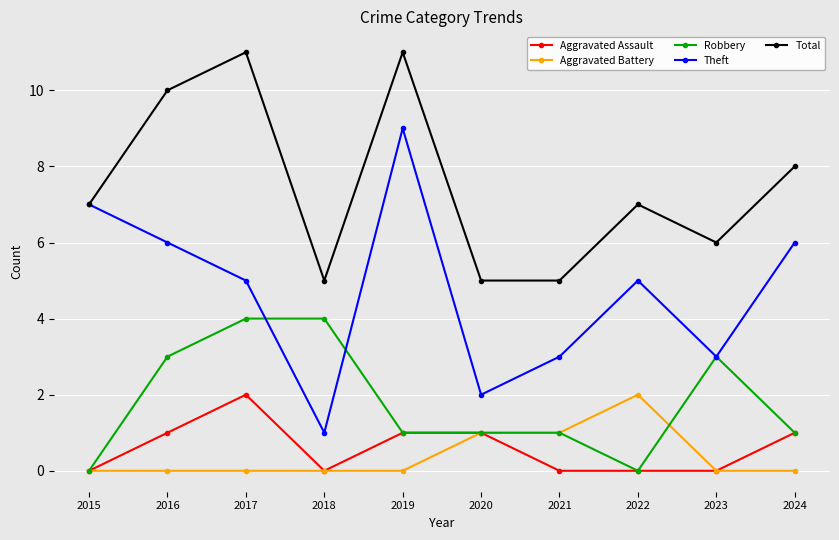

What is the total value across all series at 2023?

12